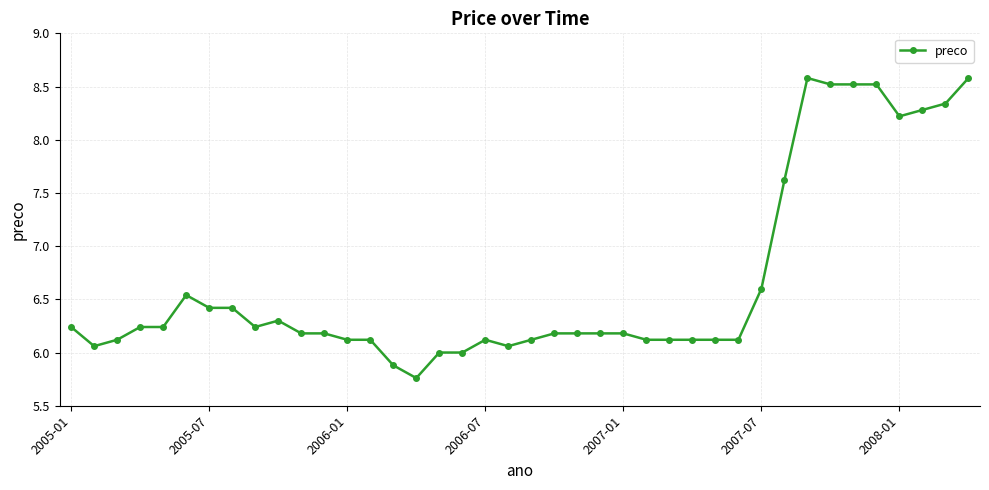

What is the greatest value displayed?

8.6